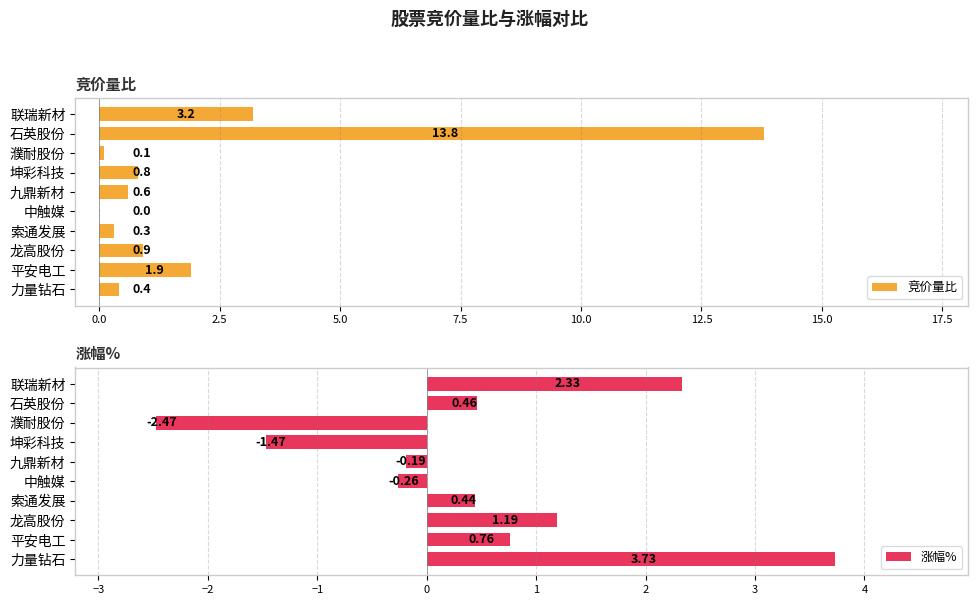

True or false: 竞价量比 has a value of 0.0 at 中触媒.

True